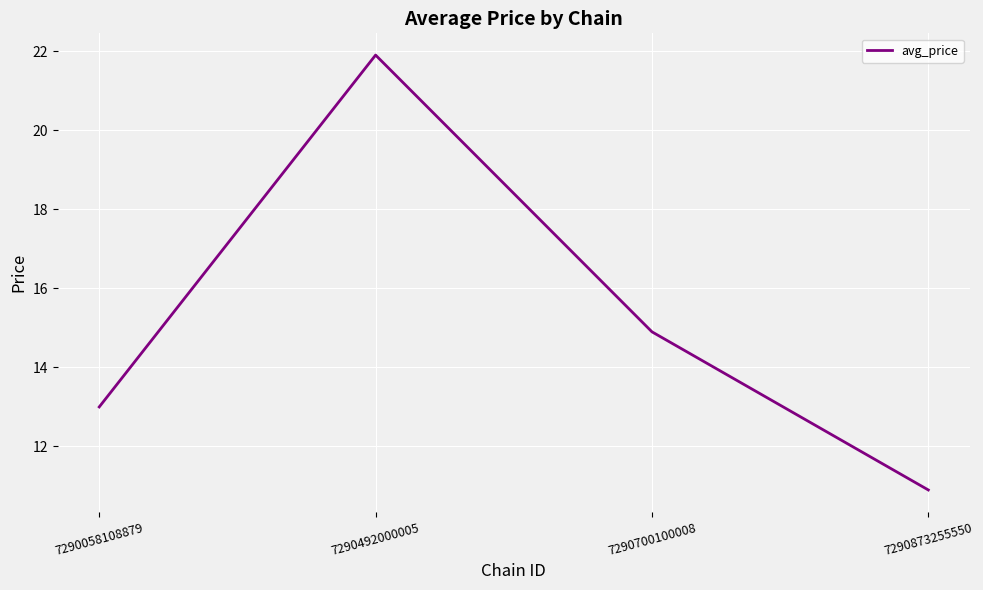

What is the change in value from 7290058108879 to 7290873255550?

-2.1